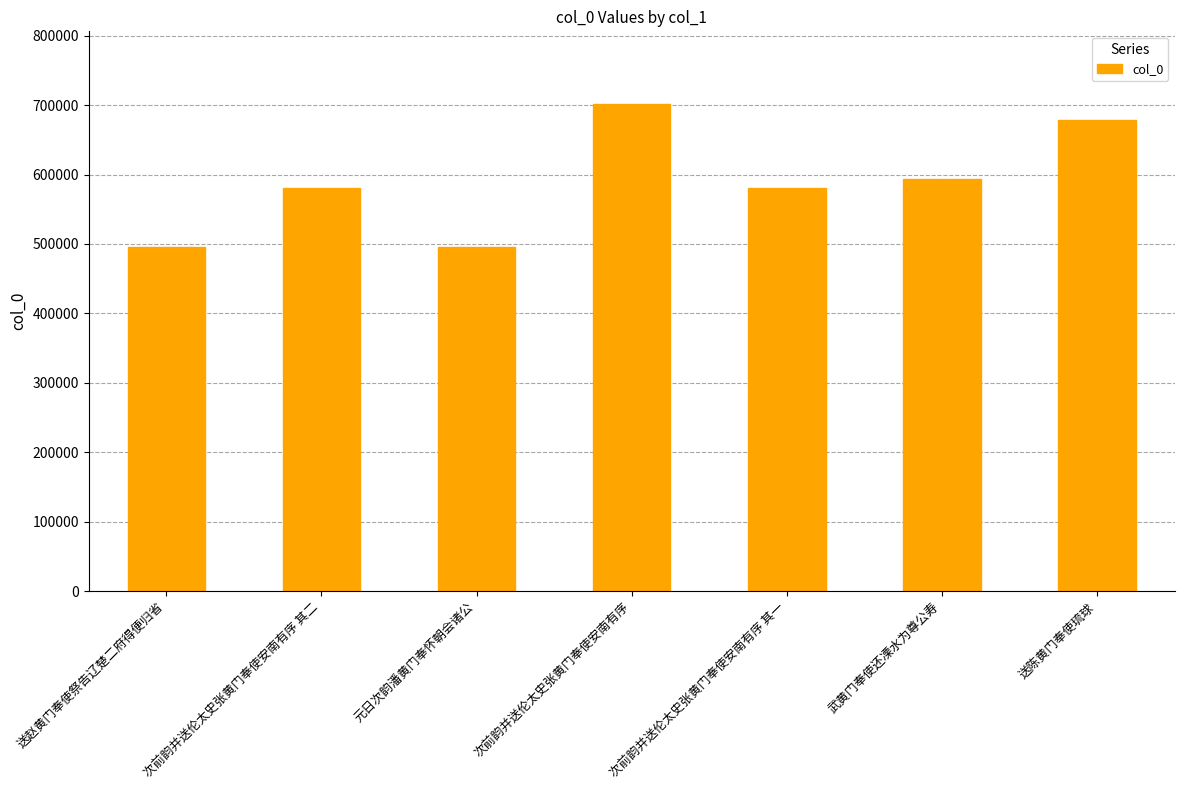

What is the label of the 7th bar from the left?

送陈黄门奉使琉球